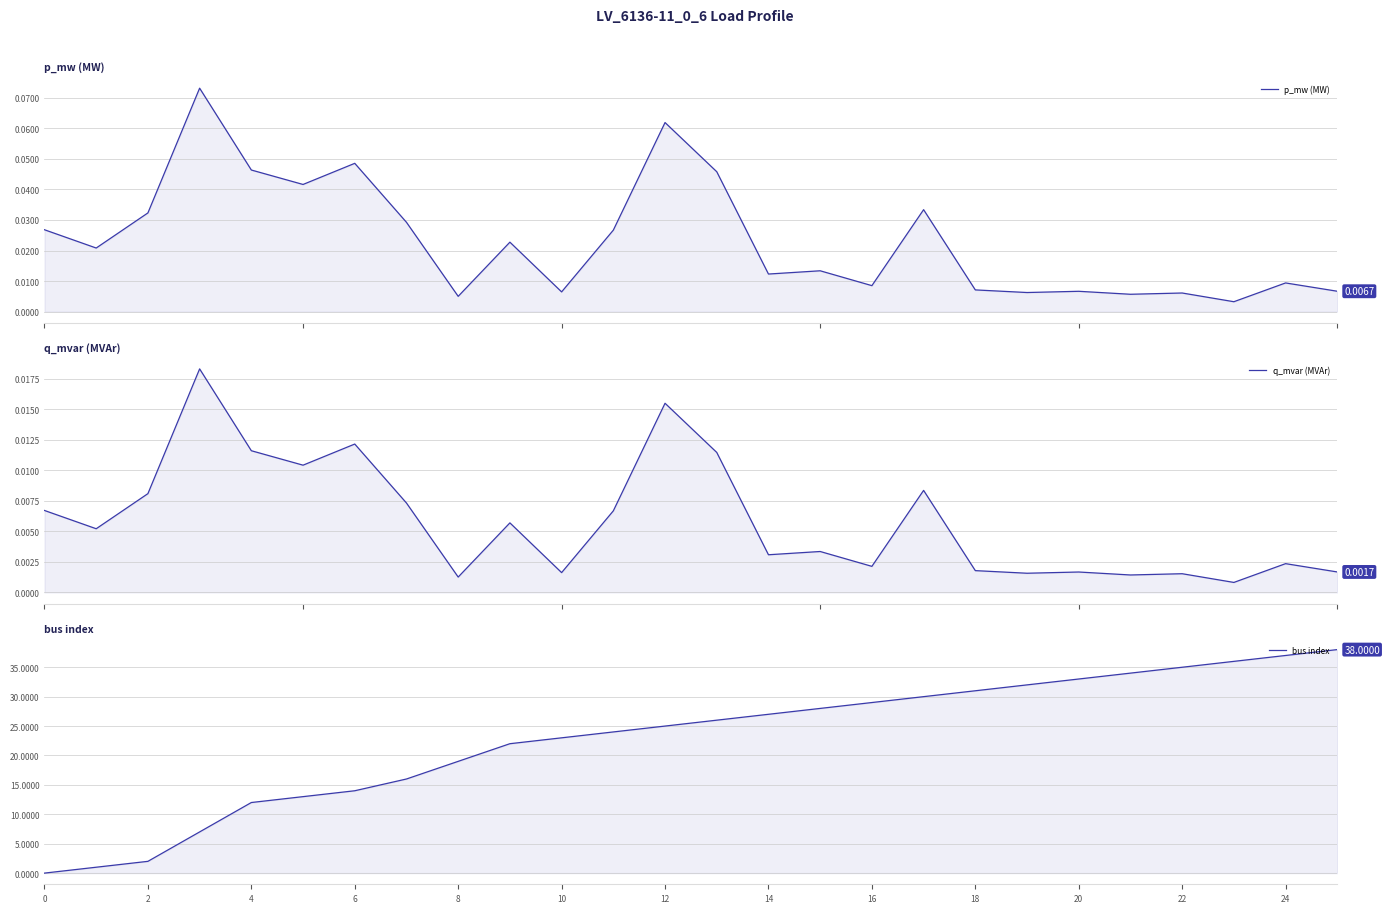

Is it true that q_mvar (MVAr) equals 0.0 at 0?

False